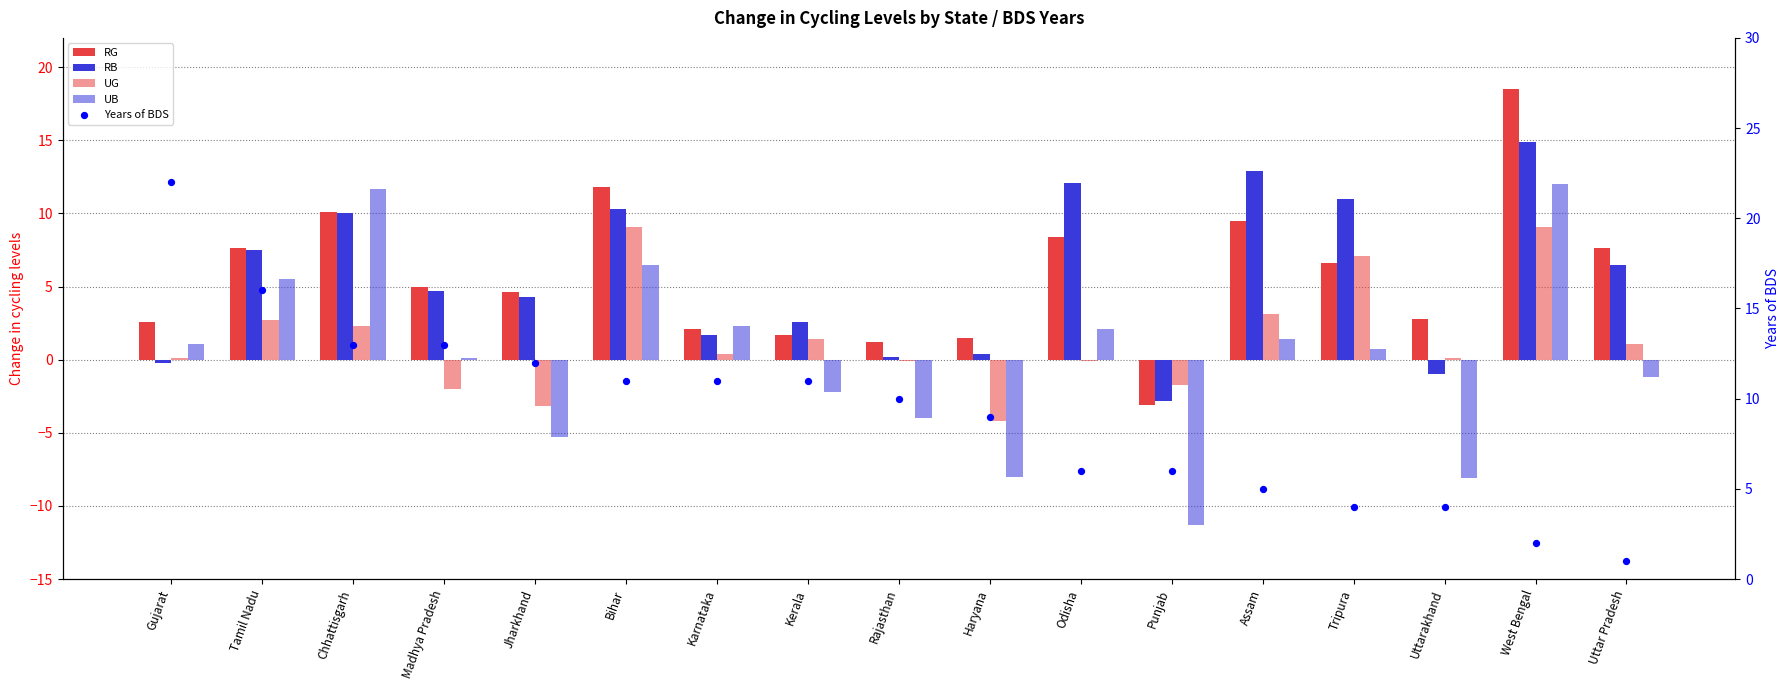

Which series has the largest Y range (max minus min)?

UB